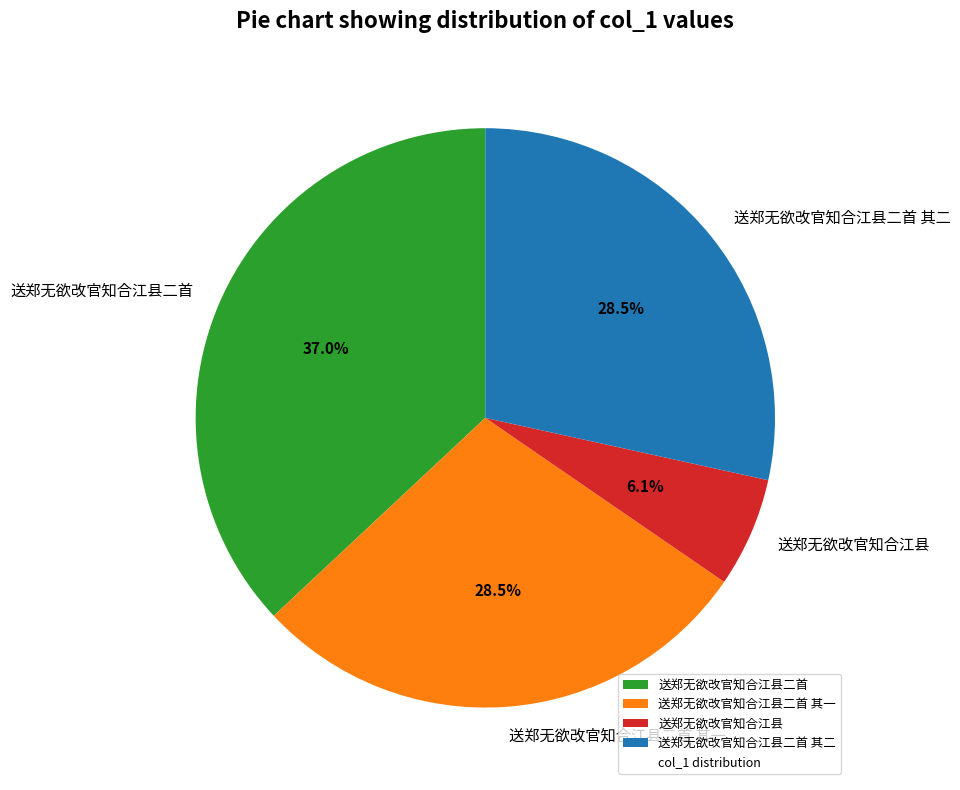

Is it true that 送郑无欲改官知合江县 is 6% of the pie?

True